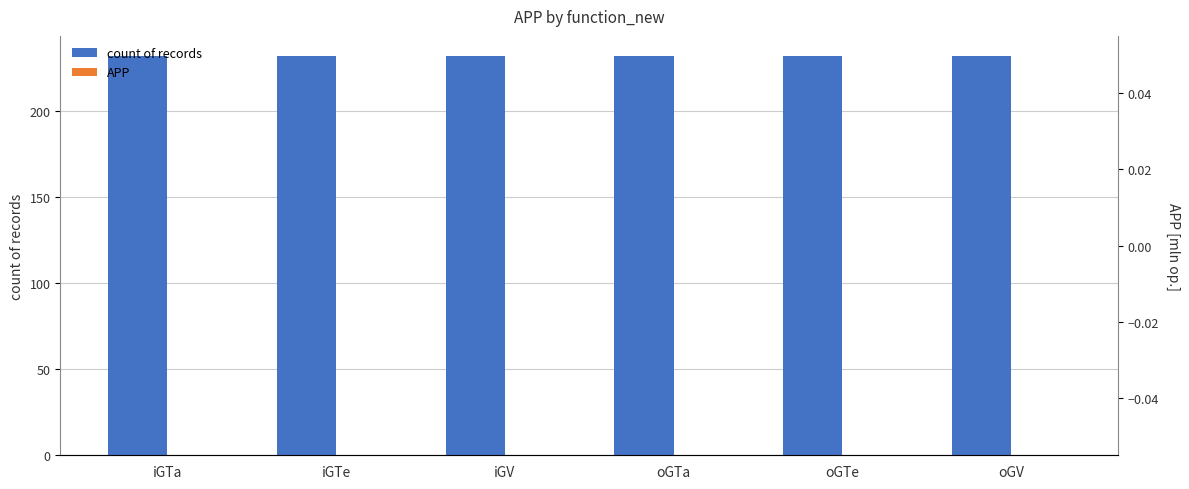

What is the sum of the count of records values at iGTe and iGTa?

464